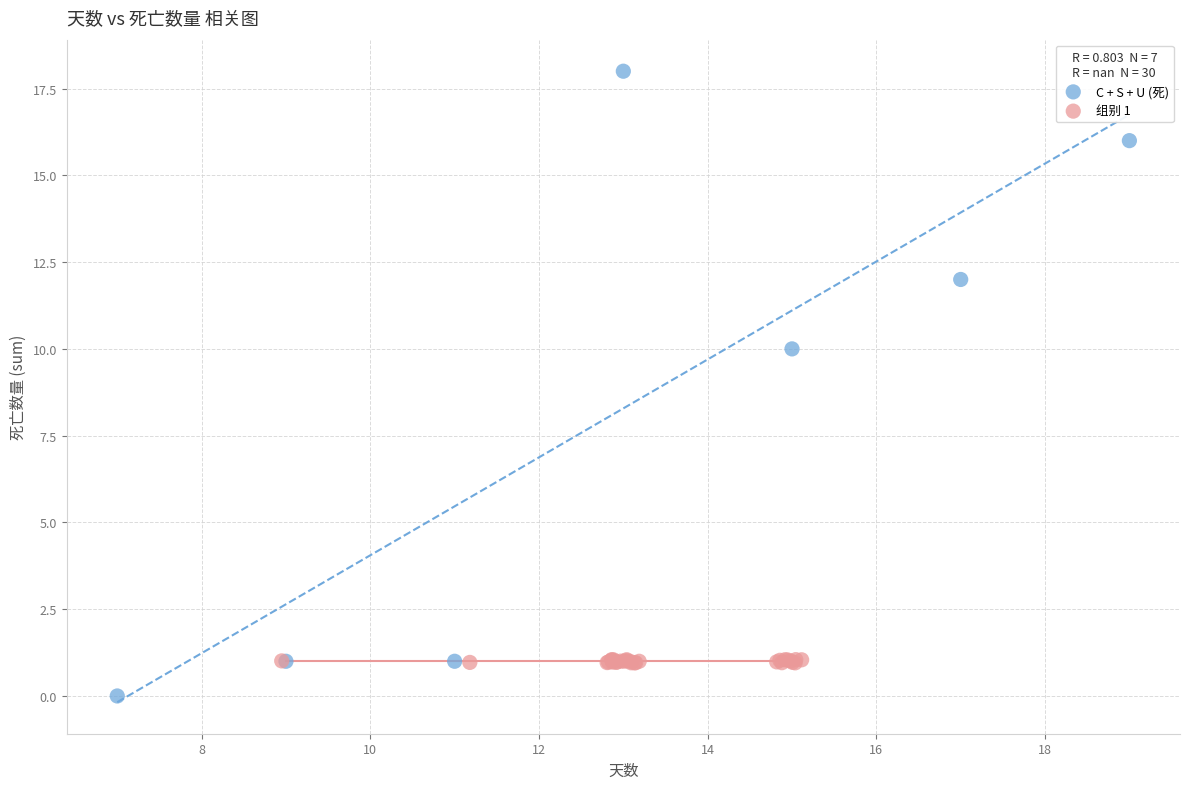

Which series reaches the maximum Y coordinate?

C + S + U (死)